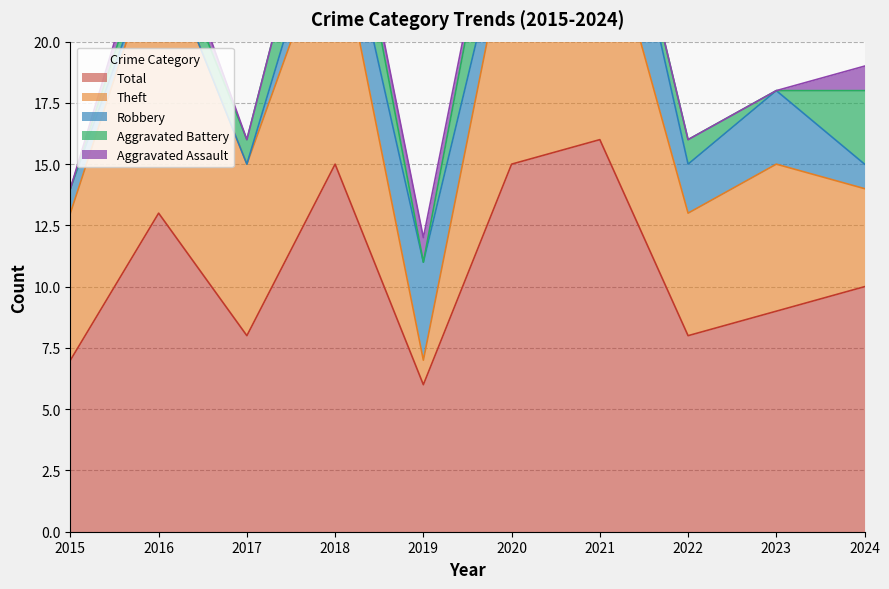

How many series are shown in this chart?

5